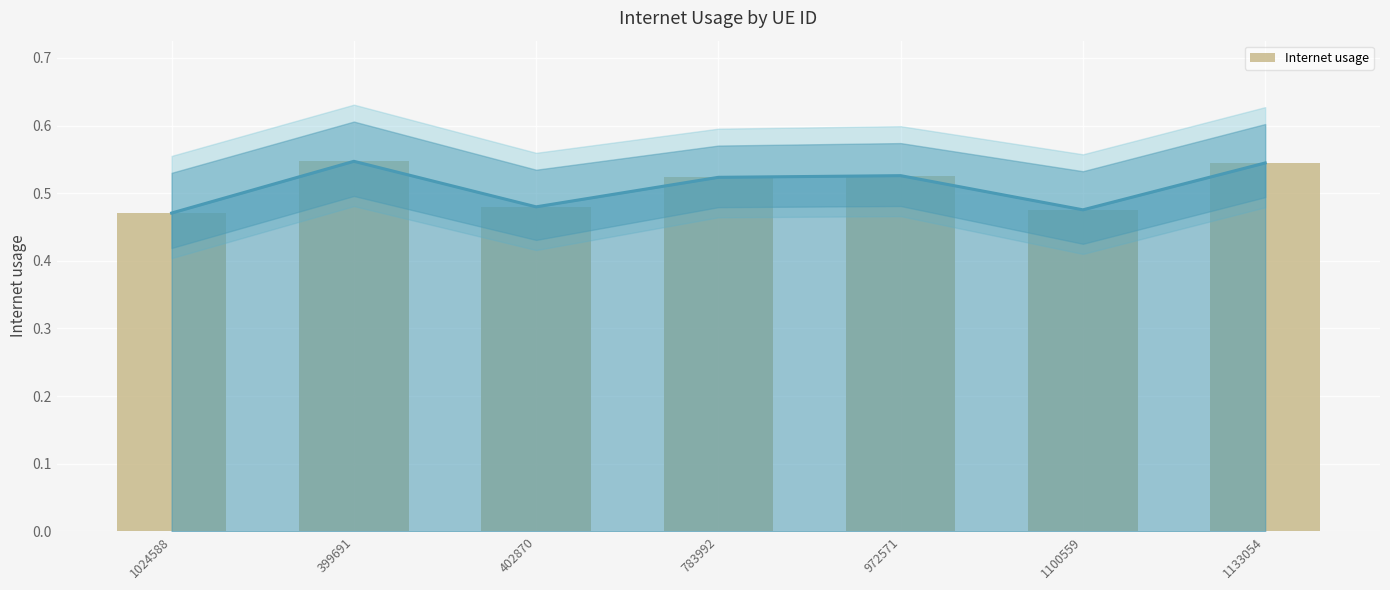

What is the greatest value displayed?

0.5